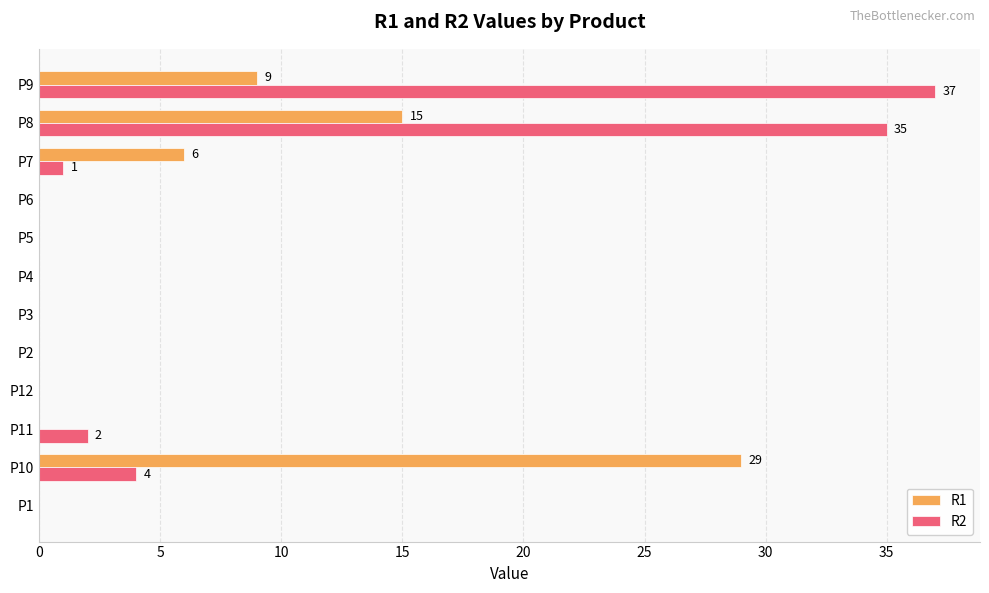

What is the total value across all series at P7?

7